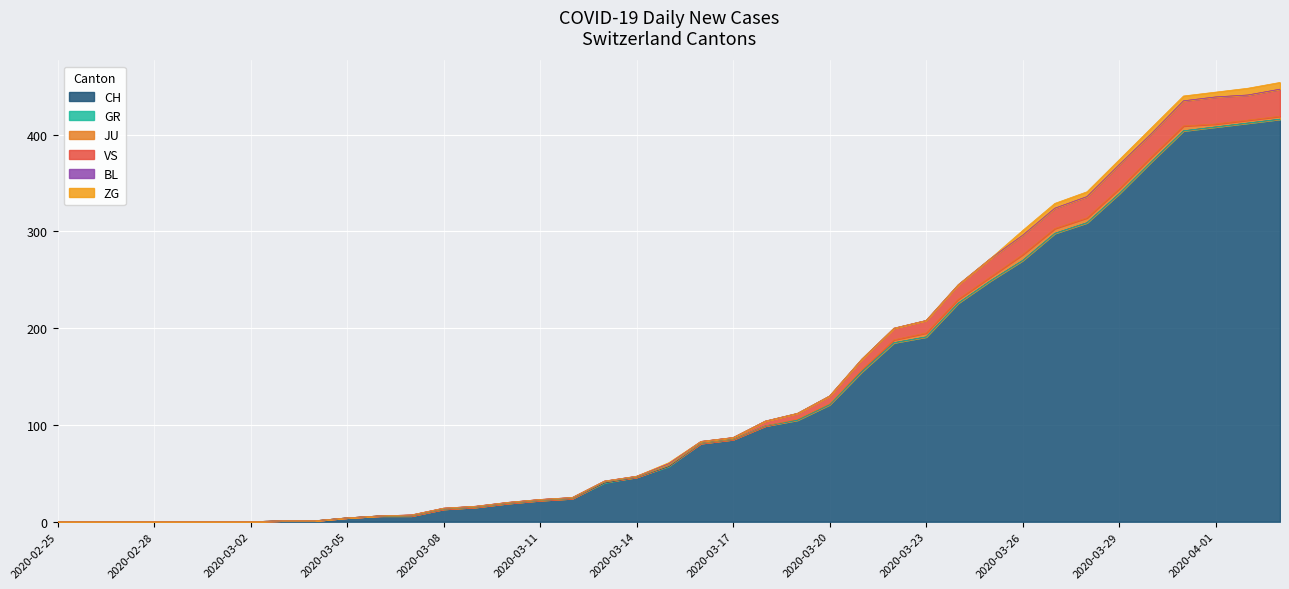

Rank the series at 2020-03-26 from lowest to highest value.

GR, BL, ZG, JU, VS, CH